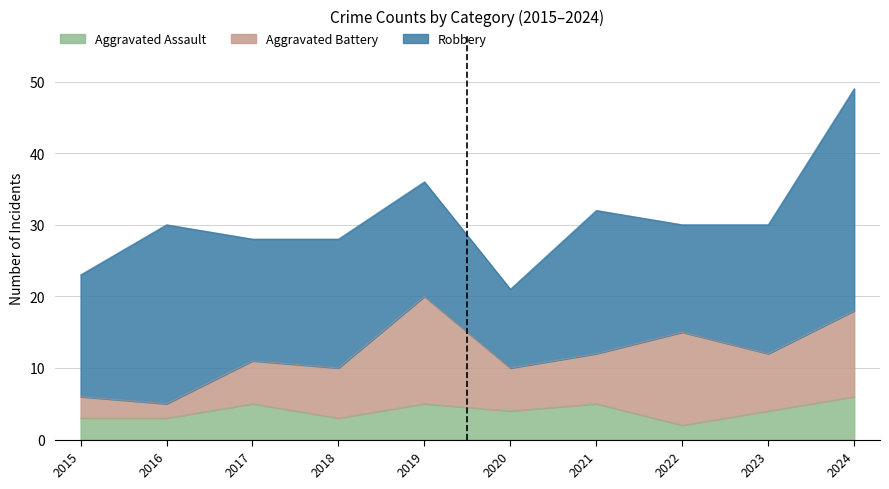

Rank the series at 2023 from lowest to highest value.

Aggravated Assault, Aggravated Battery, Robbery